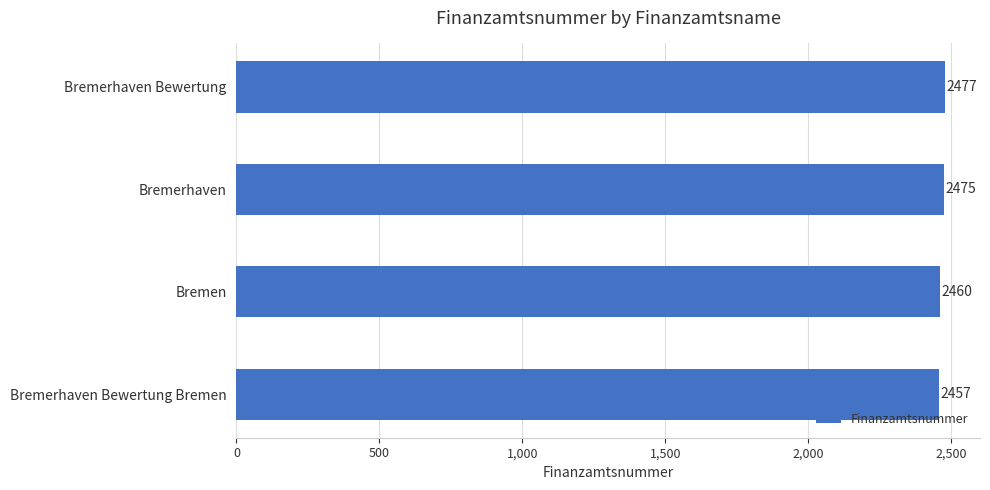

List the labels in order of value, smallest first.

Bremerhaven Bewertung Bremen, Bremen, Bremerhaven, Bremerhaven Bewertung